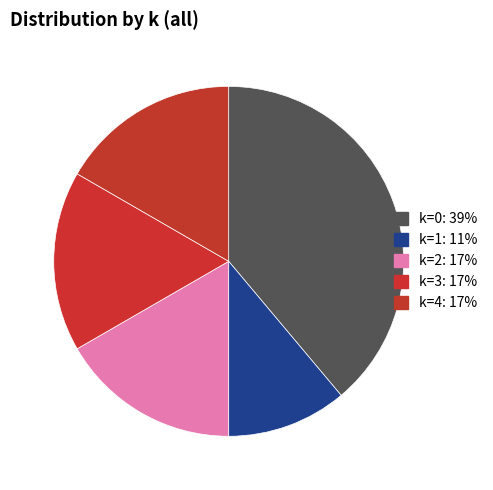

Does any single category account for the majority?

No